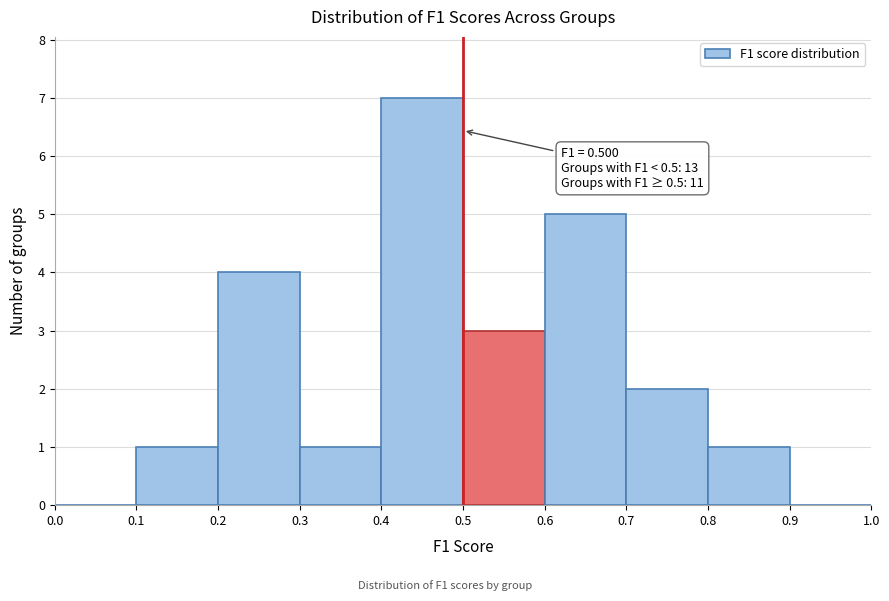

Which range on the x-axis has the tallest bar?

0.4 to 0.5